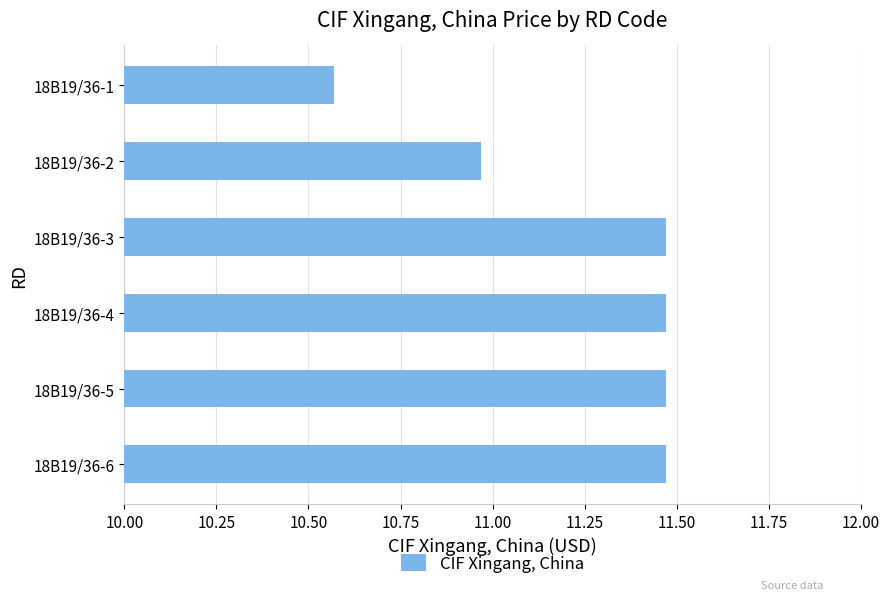

Where is the data nearest to the value 11?

18B19/36-2